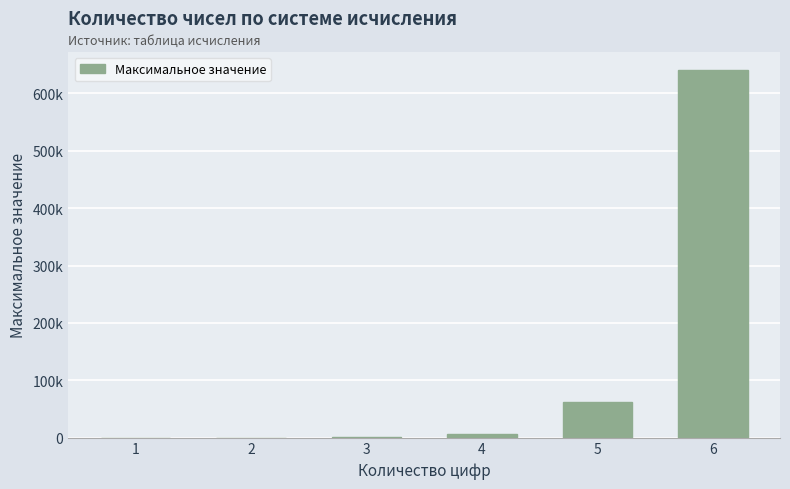

How many bars are there in total?

6